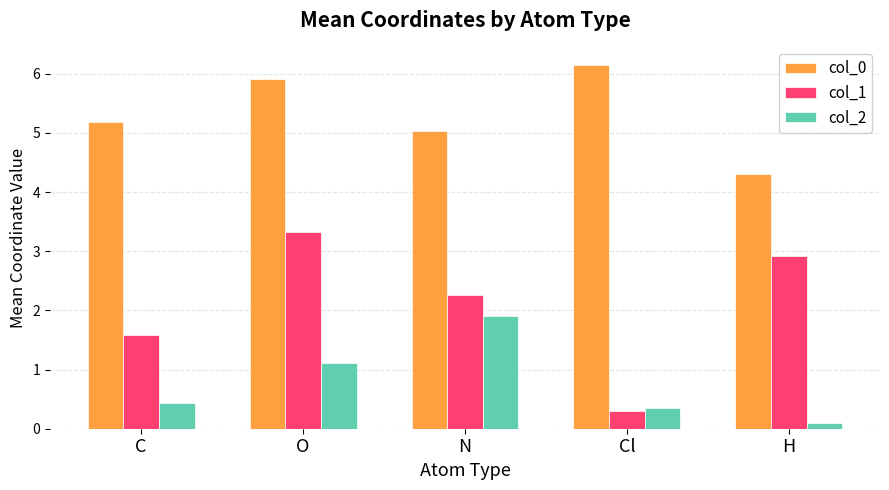

Which series has the widest spread of values?

col_1